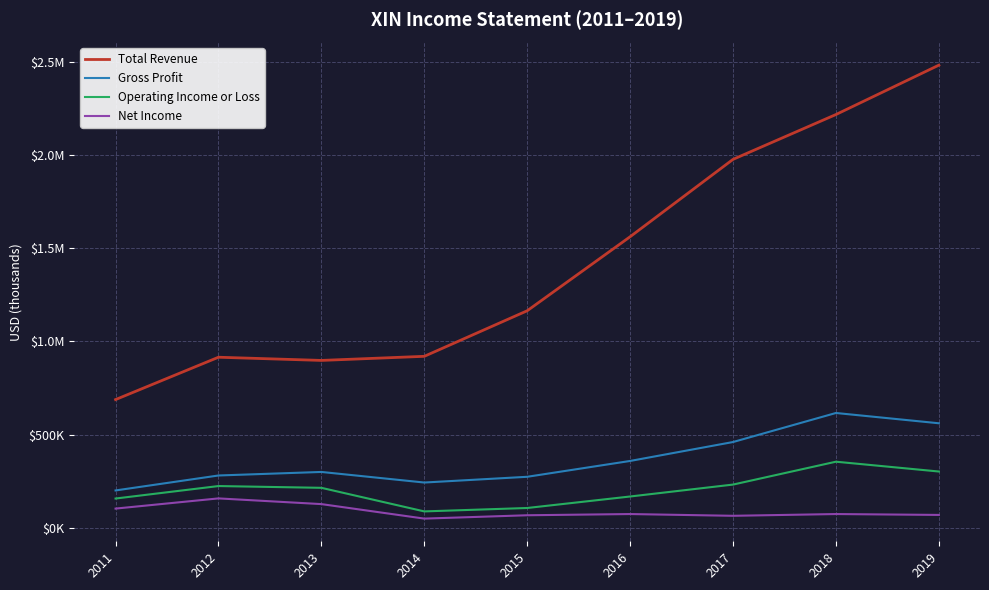

Does the chart display data point markers on the line(s)?

No